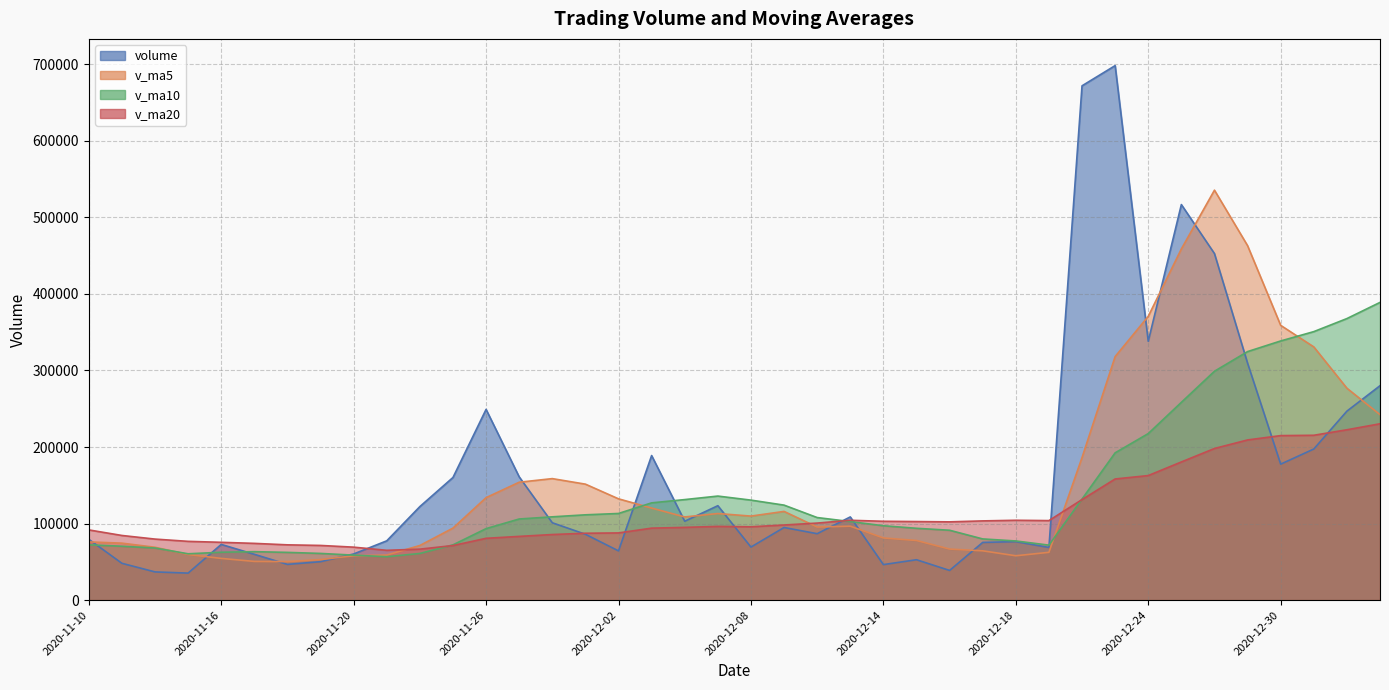

What position from the left is 2020-11-23?

10